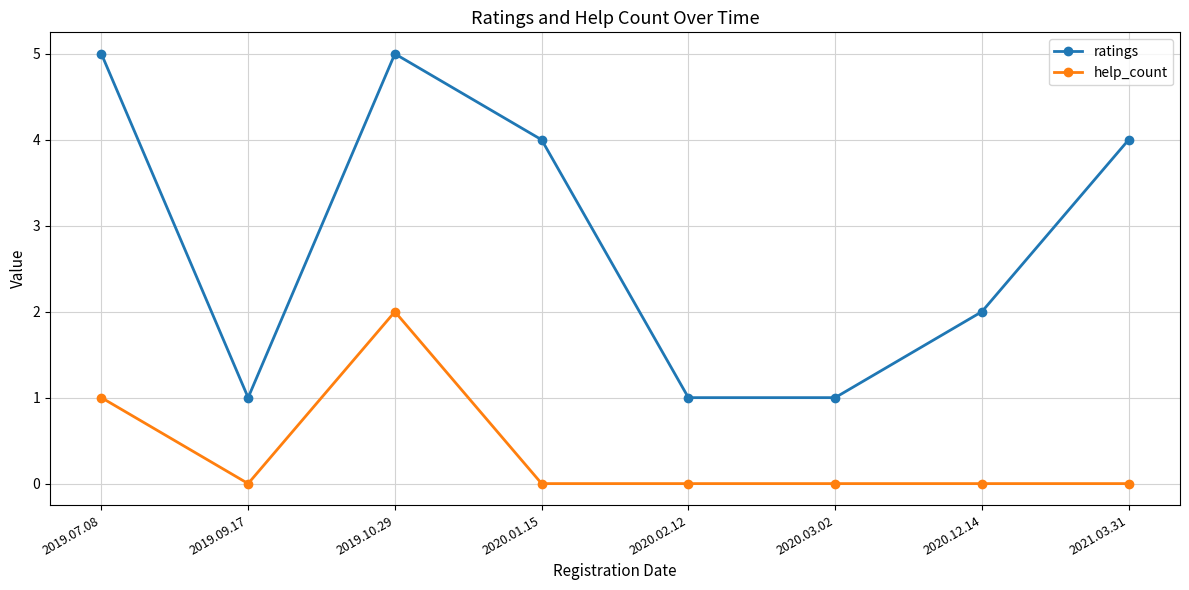

Which series has the largest total across all categories?

ratings